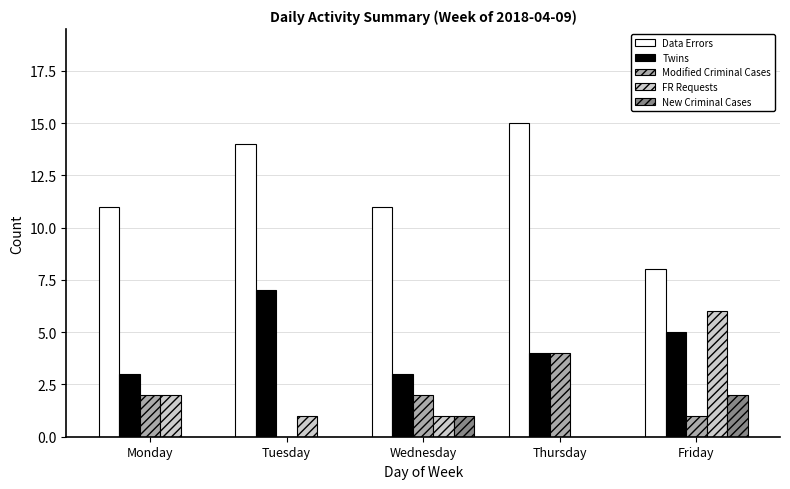

How many series are shown in this chart?

5